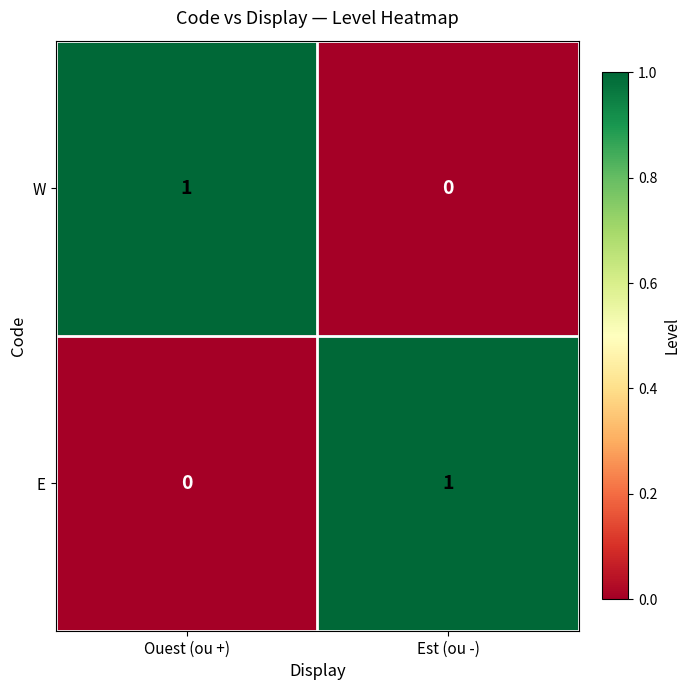

Reading left to right, extract all data points from this chart.

W: 1	0
E: 0	1